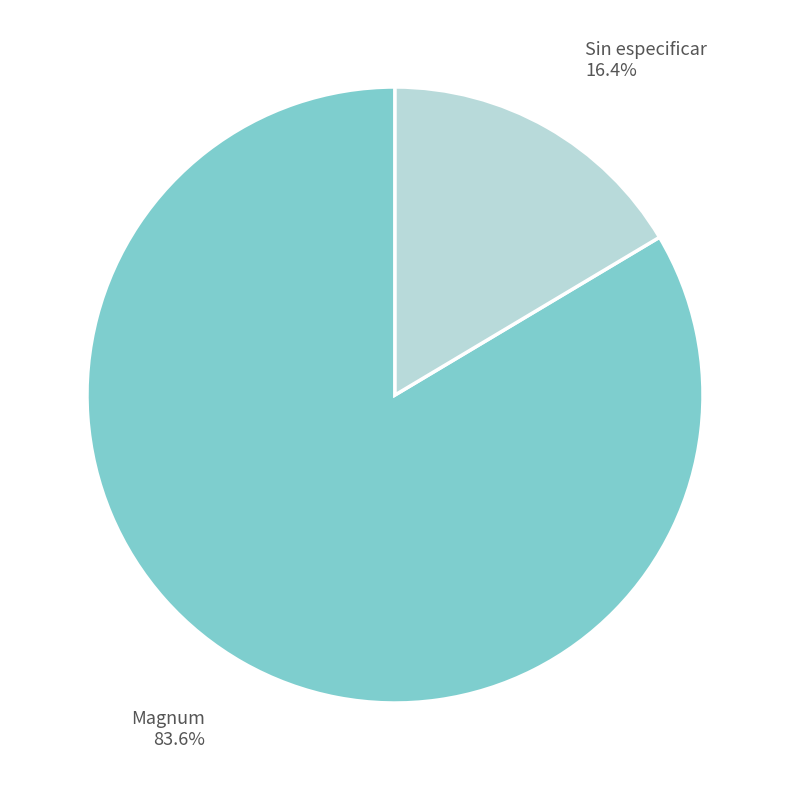

Does any single category account for the majority?

Yes